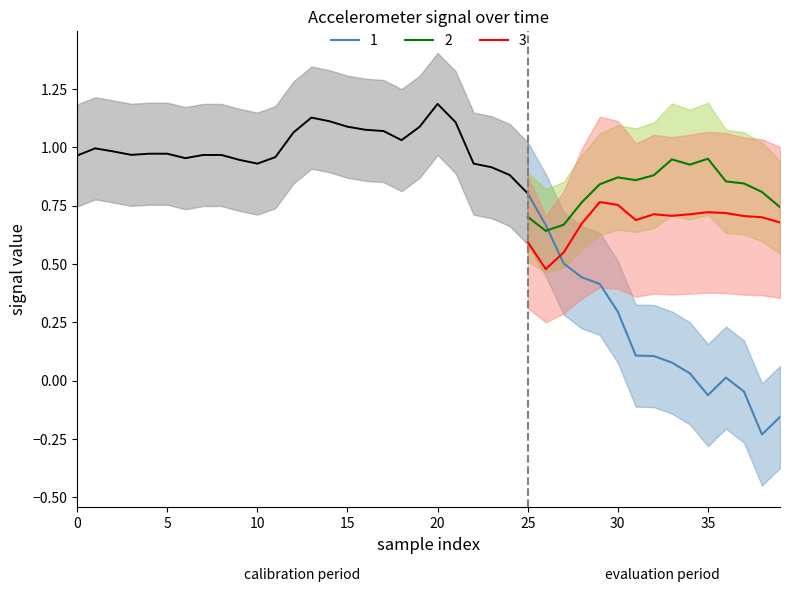

What is the value of the x point at the 36th from the left?

-0.1